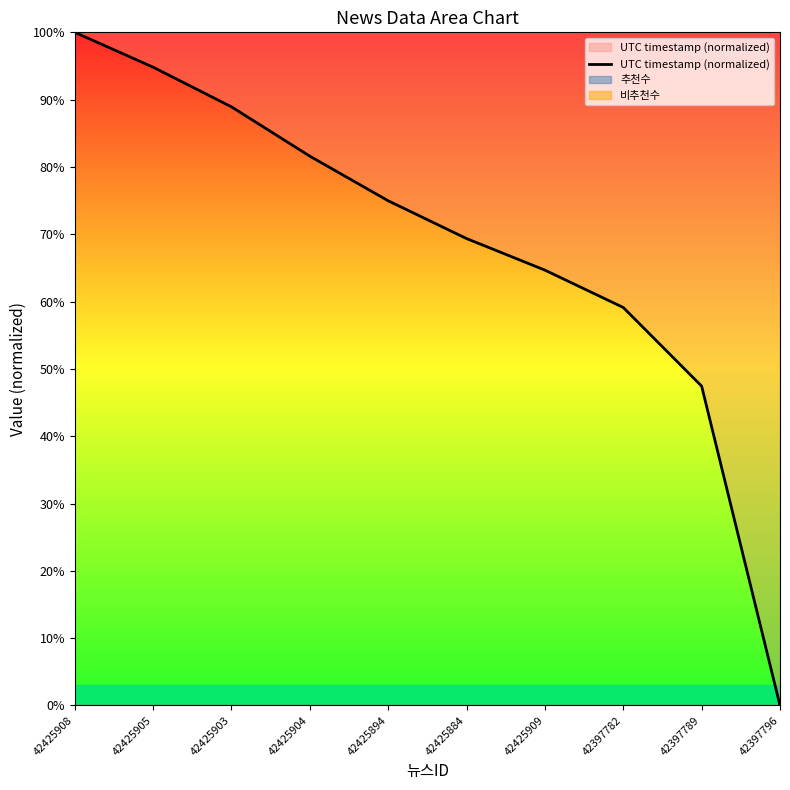

Does the chart have visible grid lines?

No